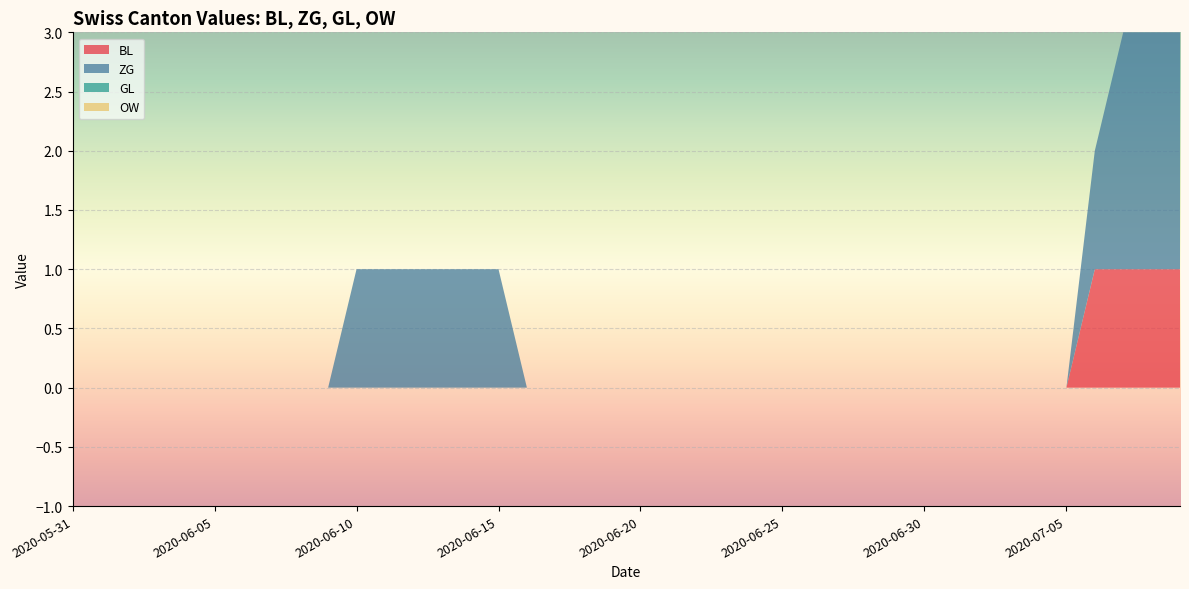

Reading left to right, extract all data points from this chart.

BL: 2020-05-31=0	2020-06-01=0	2020-06-02=0	2020-06-03=0	2020-06-04=0	2020-06-05=0	2020-06-06=0	2020-06-07=0	2020-06-08=0	2020-06-09=0	2020-06-10=0	2020-06-11=0	2020-06-12=0	2020-06-13=0	2020-06-14=0	2020-06-15=0	2020-06-16=0	2020-06-17=0	2020-06-18=0	2020-06-19=0	2020-06-20=0	2020-06-21=0	2020-06-22=0	2020-06-23=0	2020-06-24=0	2020-06-25=0	2020-06-26=0	2020-06-27=0	2020-06-28=0	2020-06-29=0	2020-06-30=0	2020-07-01=0	2020-07-02=0	2020-07-03=0	2020-07-04=0	2020-07-05=0	2020-07-06=1	2020-07-07=1	2020-07-08=1	2020-07-09=1
ZG: 2020-05-31=0	2020-06-01=0	2020-06-02=0	2020-06-03=0	2020-06-04=0	2020-06-05=0	2020-06-06=0	2020-06-07=0	2020-06-08=0	2020-06-09=0	2020-06-10=1	2020-06-11=1	2020-06-12=1	2020-06-13=1	2020-06-14=1	2020-06-15=1	2020-06-16=0	2020-06-17=0	2020-06-18=0	2020-06-19=0	2020-06-20=0	2020-06-21=0	2020-06-22=0	2020-06-23=0	2020-06-24=0	2020-06-25=0	2020-06-26=0	2020-06-27=0	2020-06-28=0	2020-06-29=0	2020-06-30=0	2020-07-01=0	2020-07-02=0	2020-07-03=0	2020-07-04=0	2020-07-05=0	2020-07-06=1	2020-07-07=2	2020-07-08=2	2020-07-09=2
GL: 2020-05-31=0	2020-06-01=0	2020-06-02=0	2020-06-03=0	2020-06-04=0	2020-06-05=0	2020-06-06=0	2020-06-07=0	2020-06-08=0	2020-06-09=0	2020-06-10=0	2020-06-11=0	2020-06-12=0	2020-06-13=0	2020-06-14=0	2020-06-15=0	2020-06-16=0	2020-06-17=0	2020-06-18=0	2020-06-19=0	2020-06-20=0	2020-06-21=0	2020-06-22=0	2020-06-23=0	2020-06-24=0	2020-06-25=0	2020-06-26=0	2020-06-27=0	2020-06-28=0	2020-06-29=0	2020-06-30=0	2020-07-01=0	2020-07-02=0	2020-07-03=0	2020-07-04=0	2020-07-05=0	2020-07-06=0	2020-07-07=0	2020-07-08=0	2020-07-09=0
OW: 2020-05-31=0	2020-06-01=0	2020-06-02=0	2020-06-03=0	2020-06-04=0	2020-06-05=0	2020-06-06=0	2020-06-07=0	2020-06-08=0	2020-06-09=0	2020-06-10=0	2020-06-11=0	2020-06-12=0	2020-06-13=0	2020-06-14=0	2020-06-15=0	2020-06-16=0	2020-06-17=0	2020-06-18=0	2020-06-19=0	2020-06-20=0	2020-06-21=0	2020-06-22=0	2020-06-23=0	2020-06-24=0	2020-06-25=0	2020-06-26=0	2020-06-27=0	2020-06-28=0	2020-06-29=0	2020-06-30=0	2020-07-01=0	2020-07-02=0	2020-07-03=0	2020-07-04=0	2020-07-05=0	2020-07-06=0	2020-07-07=0	2020-07-08=0	2020-07-09=0